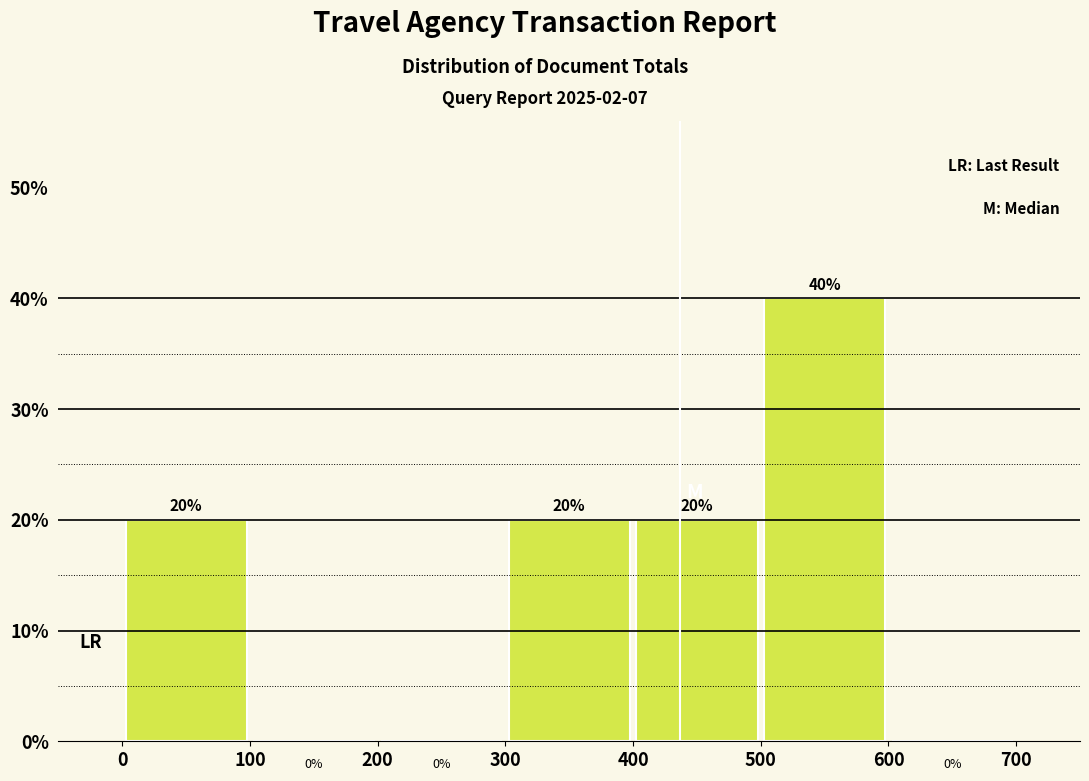

What is the height of the bar covering 400 to 500 on the x-axis?

20